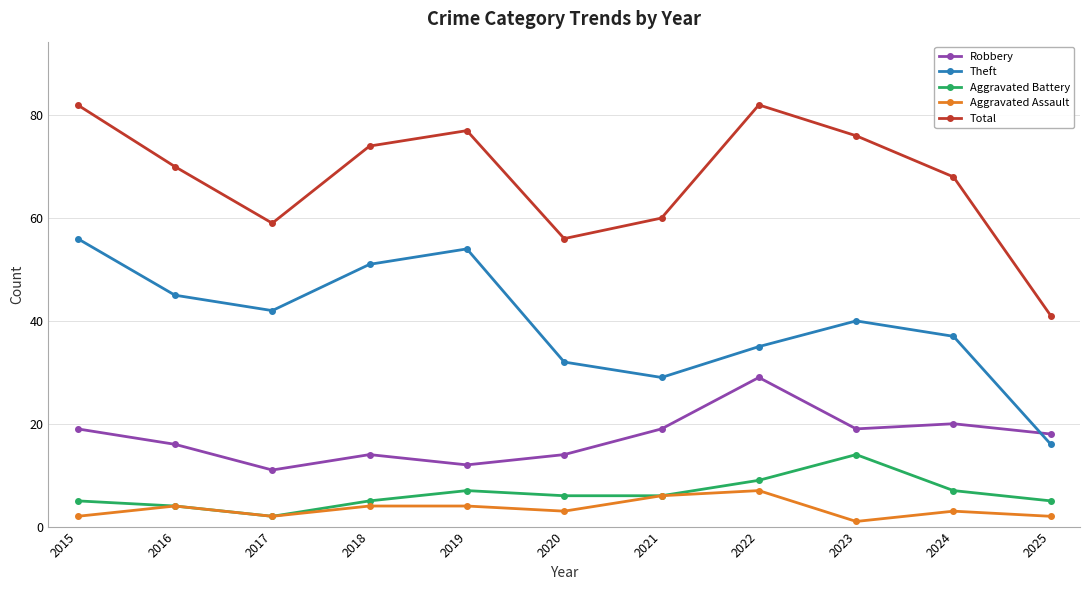

Reading left to right, transcribe all the data shown in this chart.

Robbery: 19	16	11	14	12	14	19	29	19	20	18
Theft: 56	45	42	51	54	32	29	35	40	37	16
Aggravated Battery: 5	4	2	5	7	6	6	9	14	7	5
Aggravated Assault: 2	4	2	4	4	3	6	7	1	3	2
Total: 82	70	59	74	77	56	60	82	76	68	41